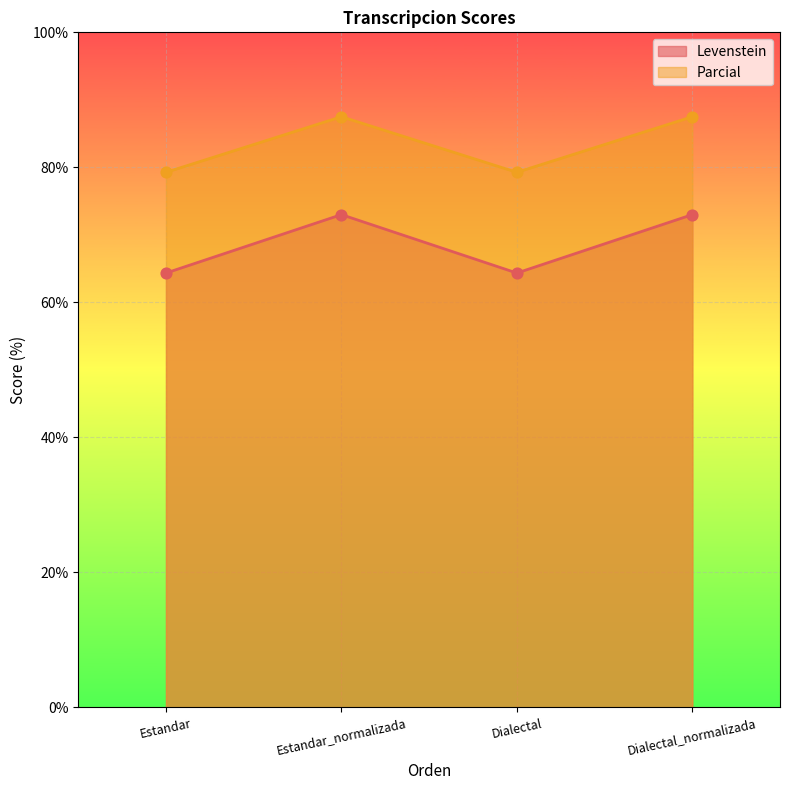

Which series reaches the minimum Y coordinate?

Levenstein